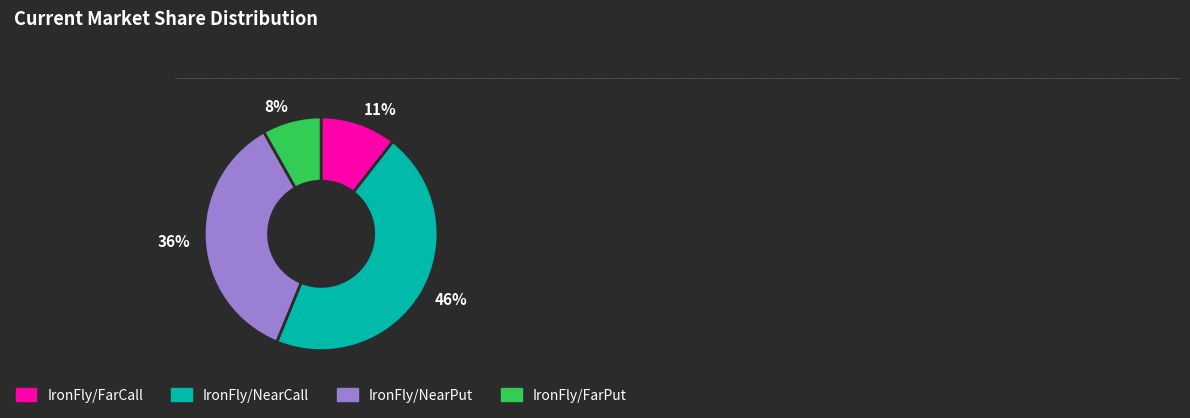

The 11% slice represents 11% of the pie. True or false?

True